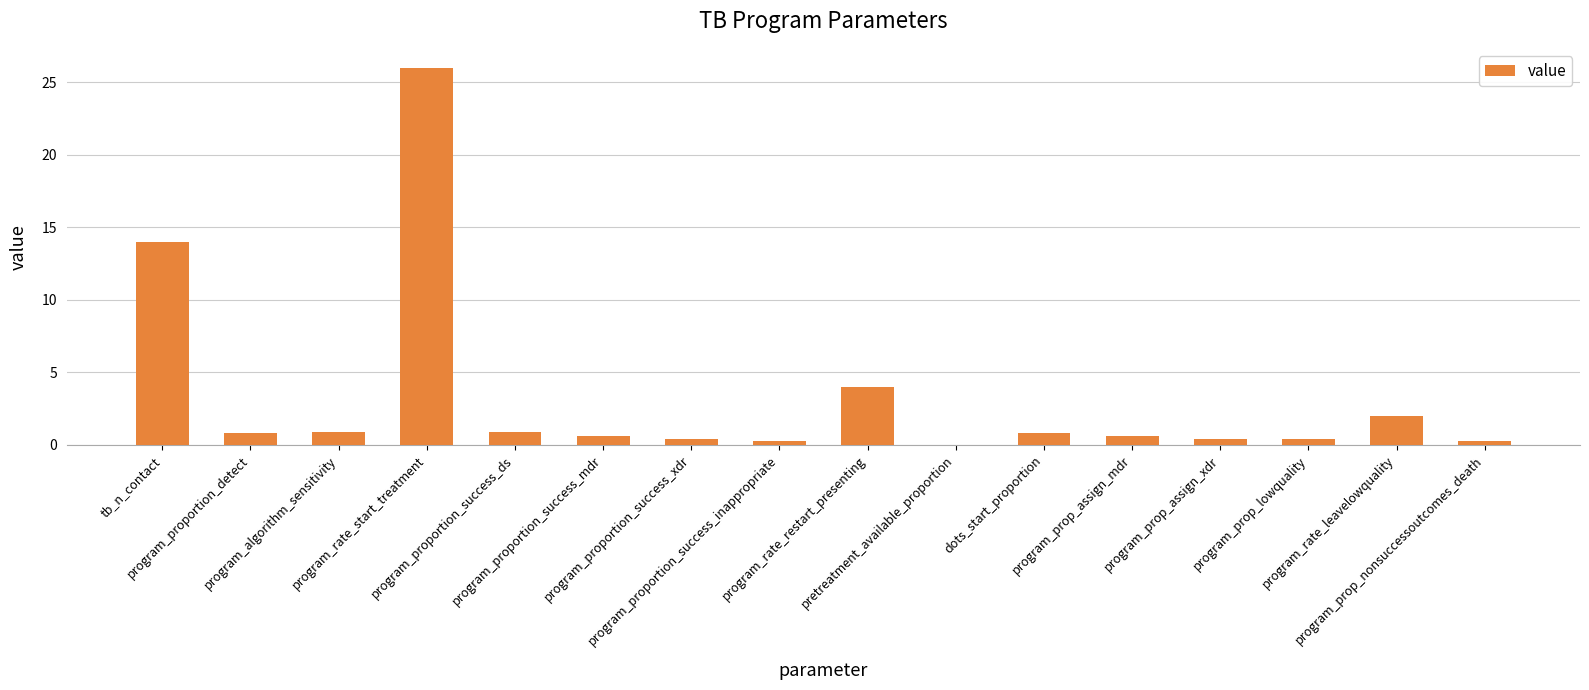

What is the maximum value shown in the chart?

26.0